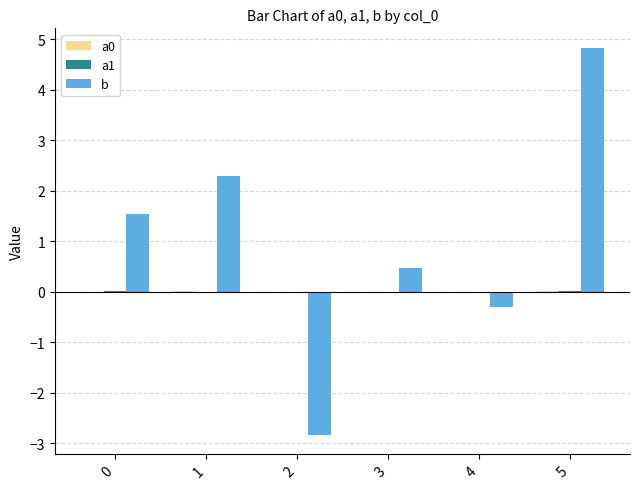

How many data points does each series have?

6